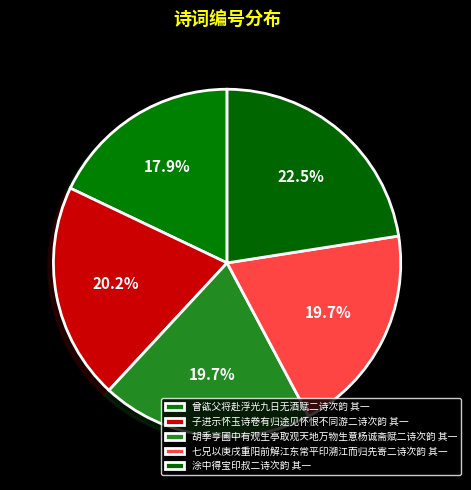

What percentage is the 涂中得宝印叔二诗次韵 其一 slice, to the nearest percent?

23%